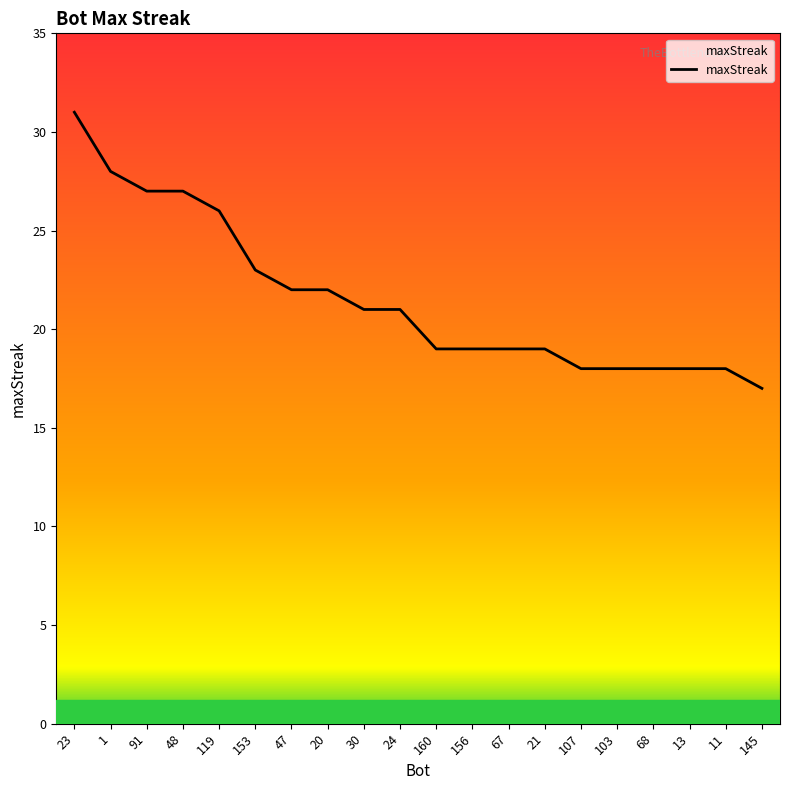

What is the minimum value shown in the chart?

17